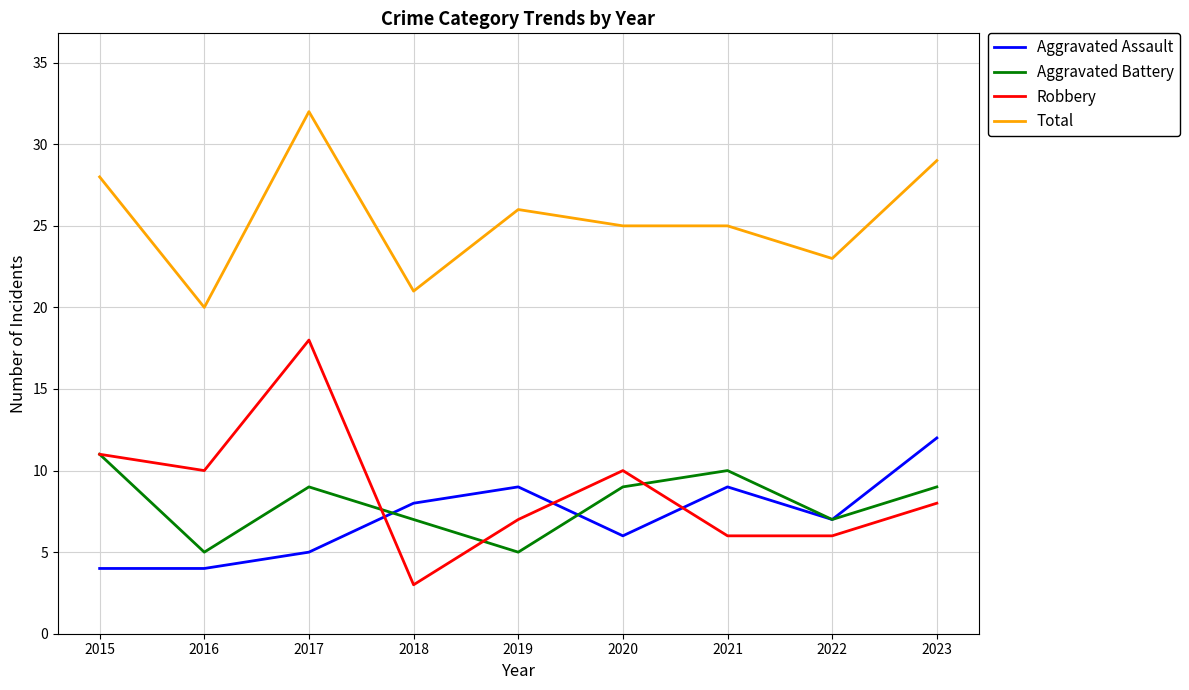

What is the maximum value shown in the chart?

32